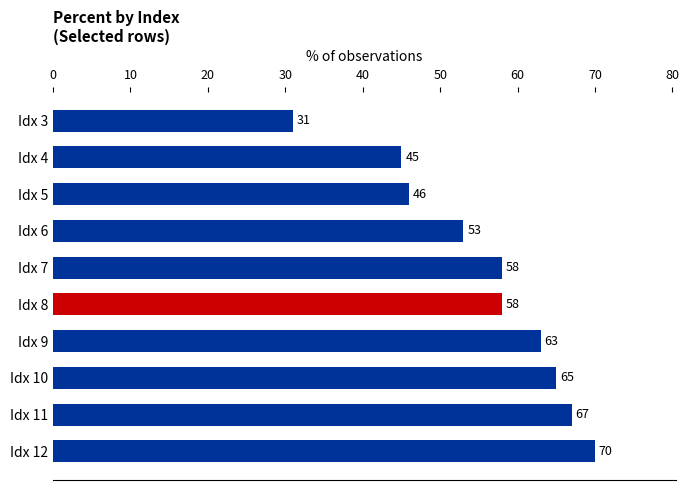

How many data points are less than 58?

4